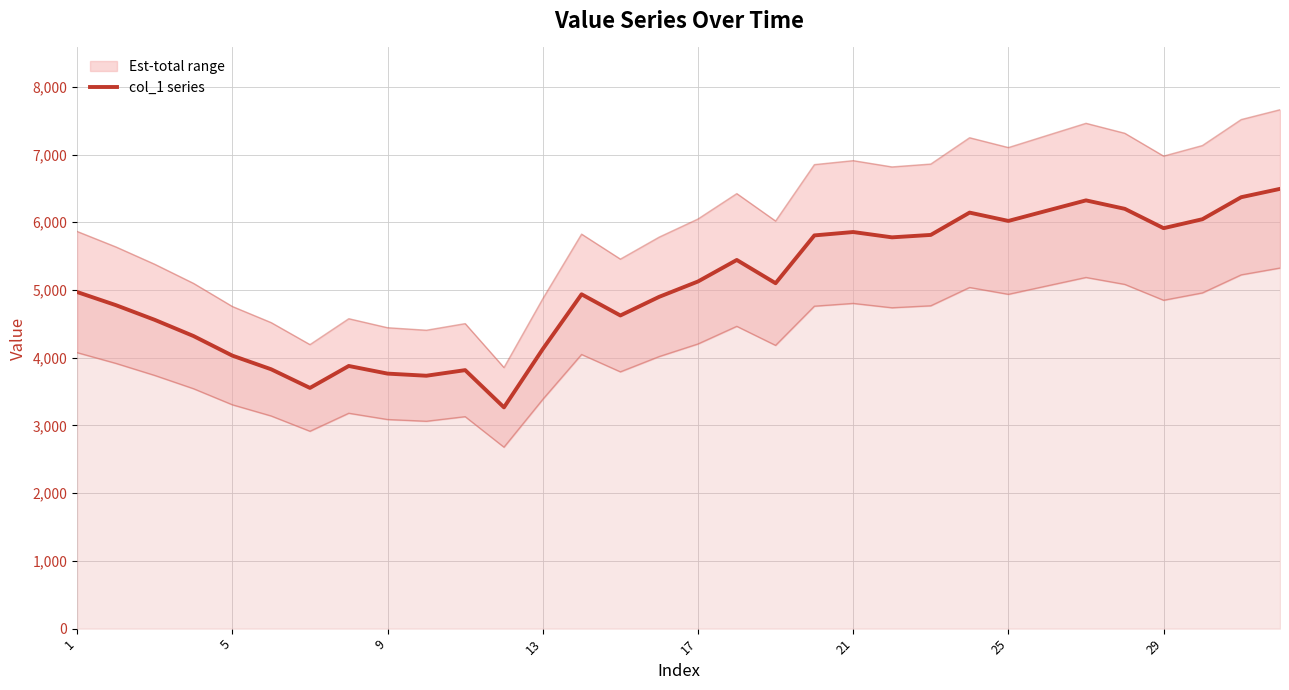

What is the difference between the maximum and minimum values?

3226.0